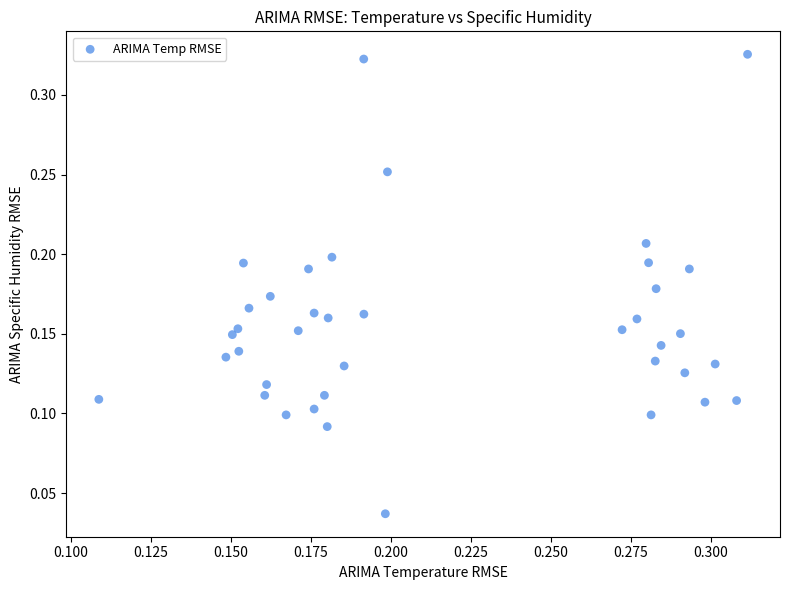

How many points are shown in the scatter plot?

39